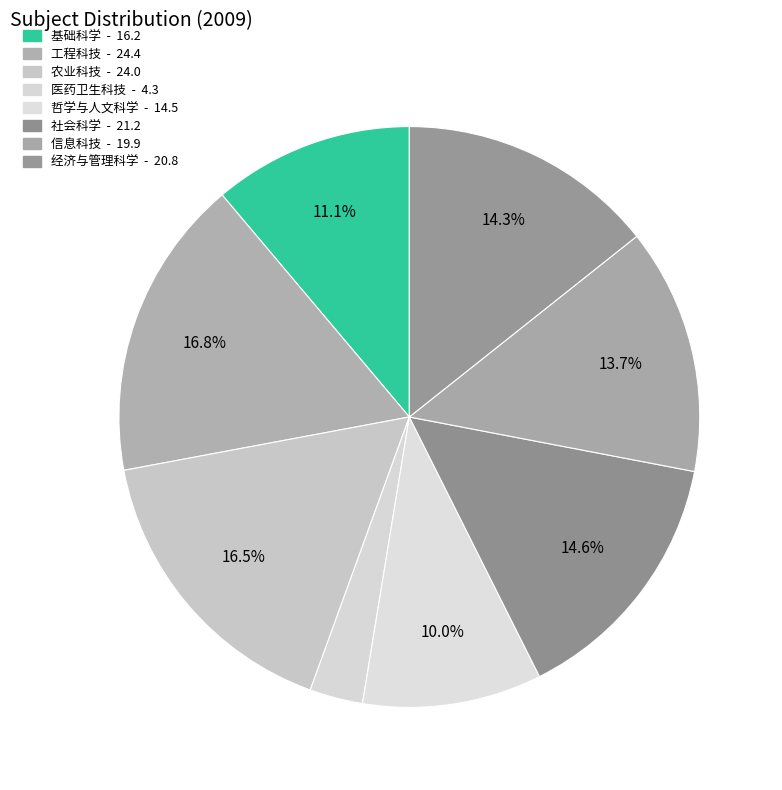

Which category has the smallest portion of the pie?

医药卫生科技